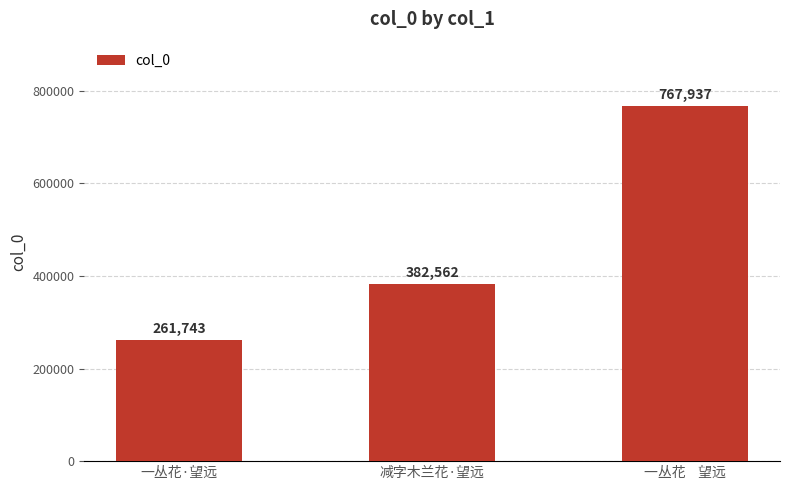

What is the difference between the values at 减字木兰花·望远 and 一丛花·望远?

120819